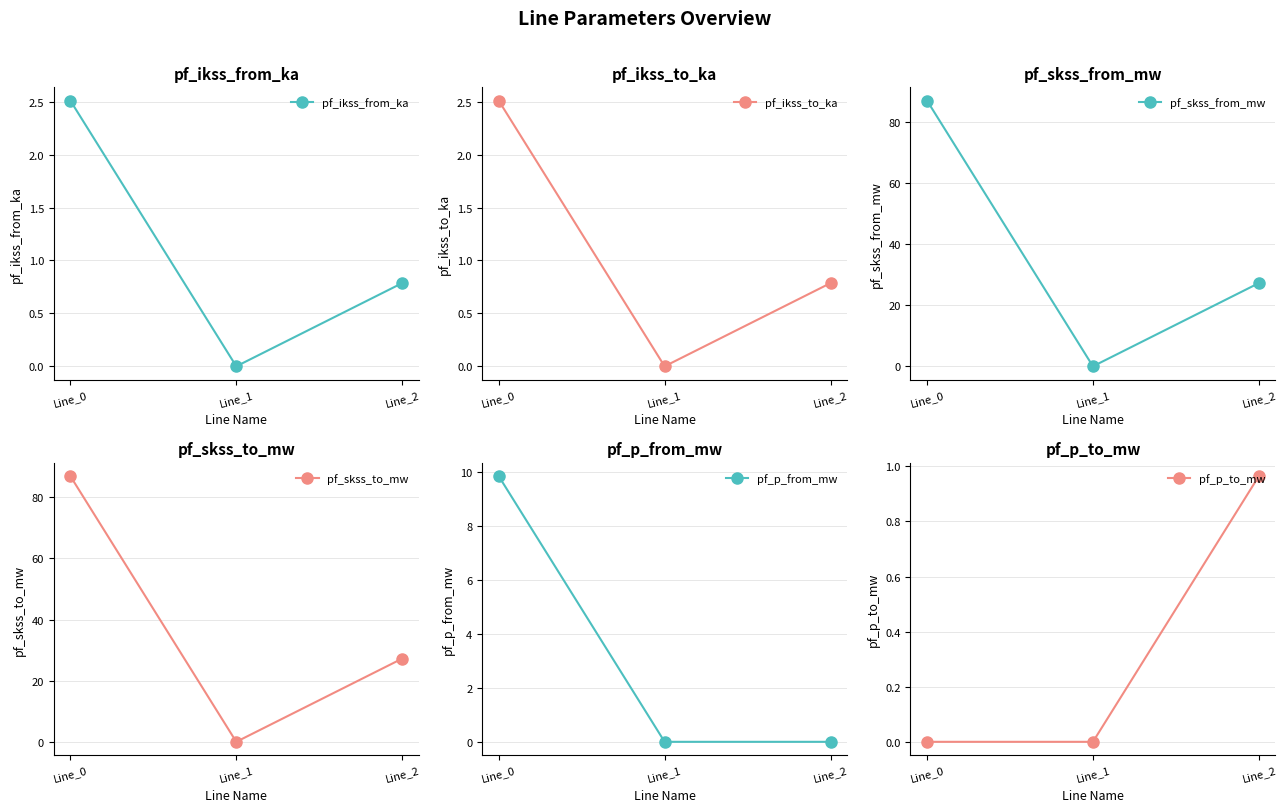

Which series has the largest total across all categories?

pf_skss_from_mw